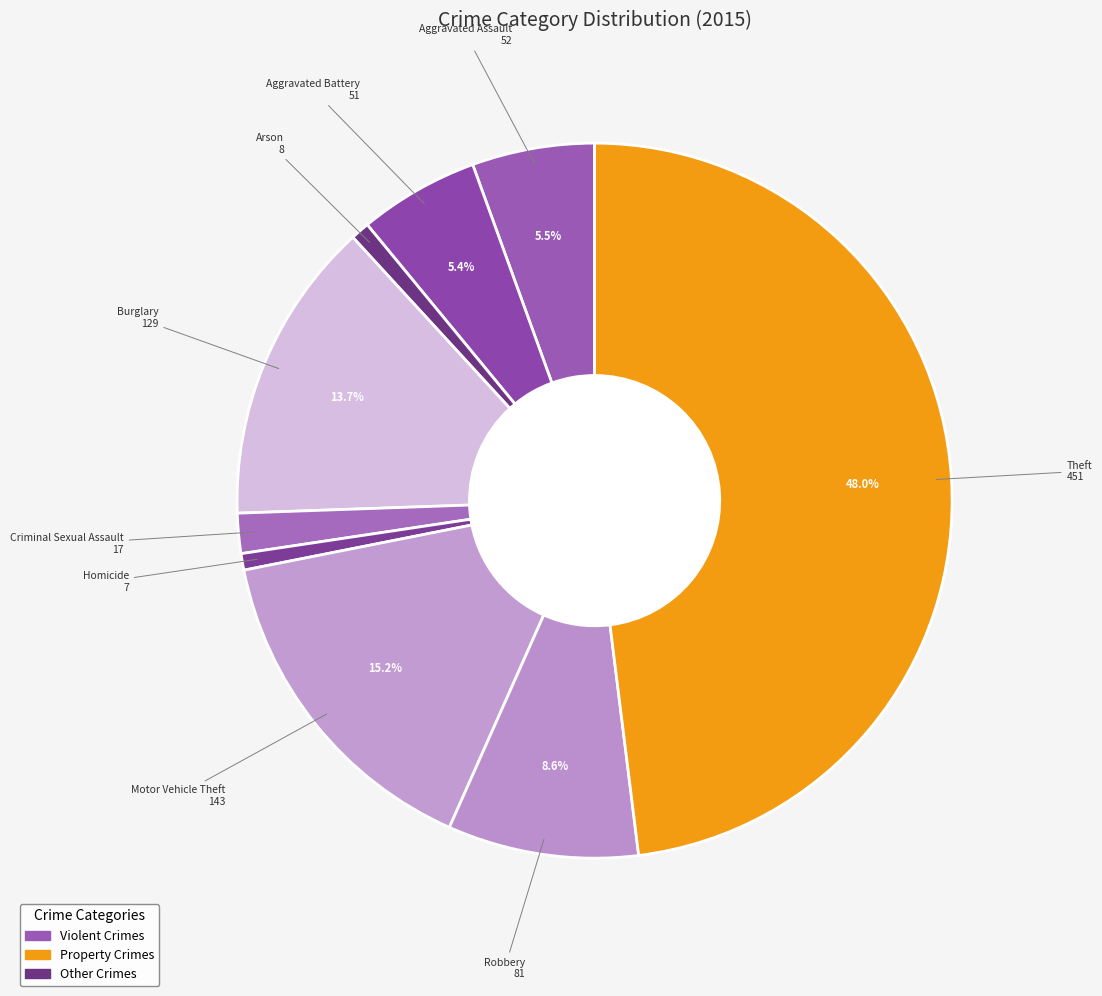

Between Criminal Sexual Assault and Motor Vehicle Theft, which is larger?

Motor Vehicle Theft